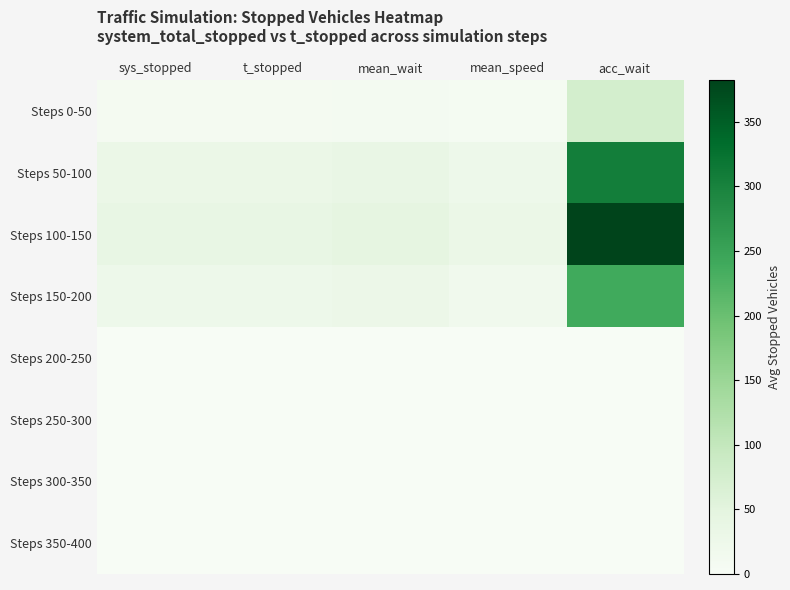

What is the total value across all series at acc_wait?

1004.0